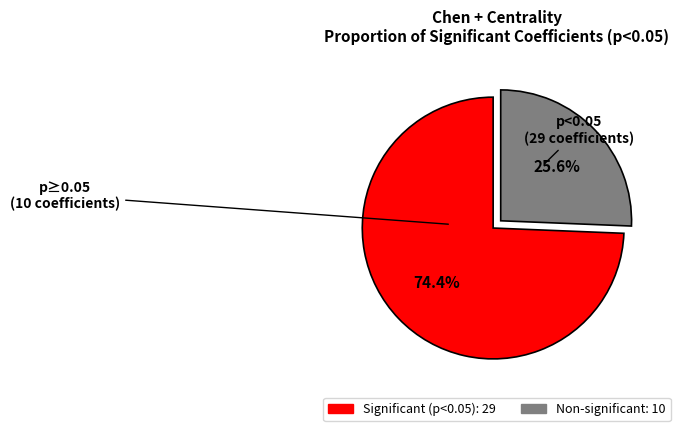

How many slices are in this pie chart?

2